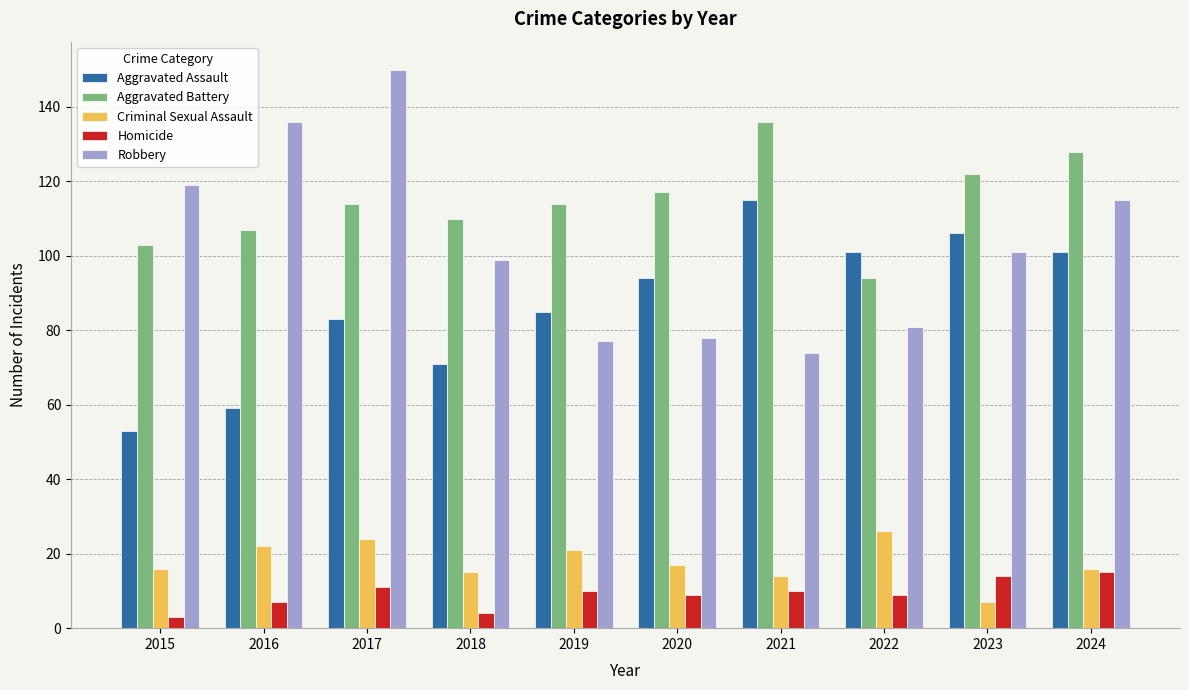

What are all the series names shown in the legend?

Aggravated Assault, Aggravated Battery, Criminal Sexual Assault, Homicide, Robbery